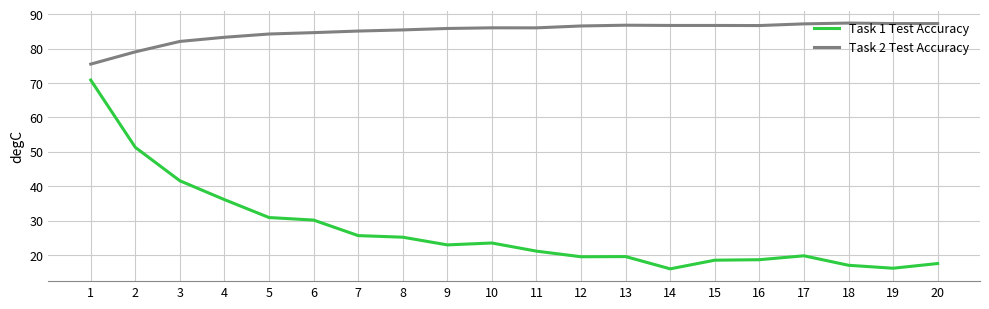

What is the highest value of the Task 1 Test Accuracy series?

70.9